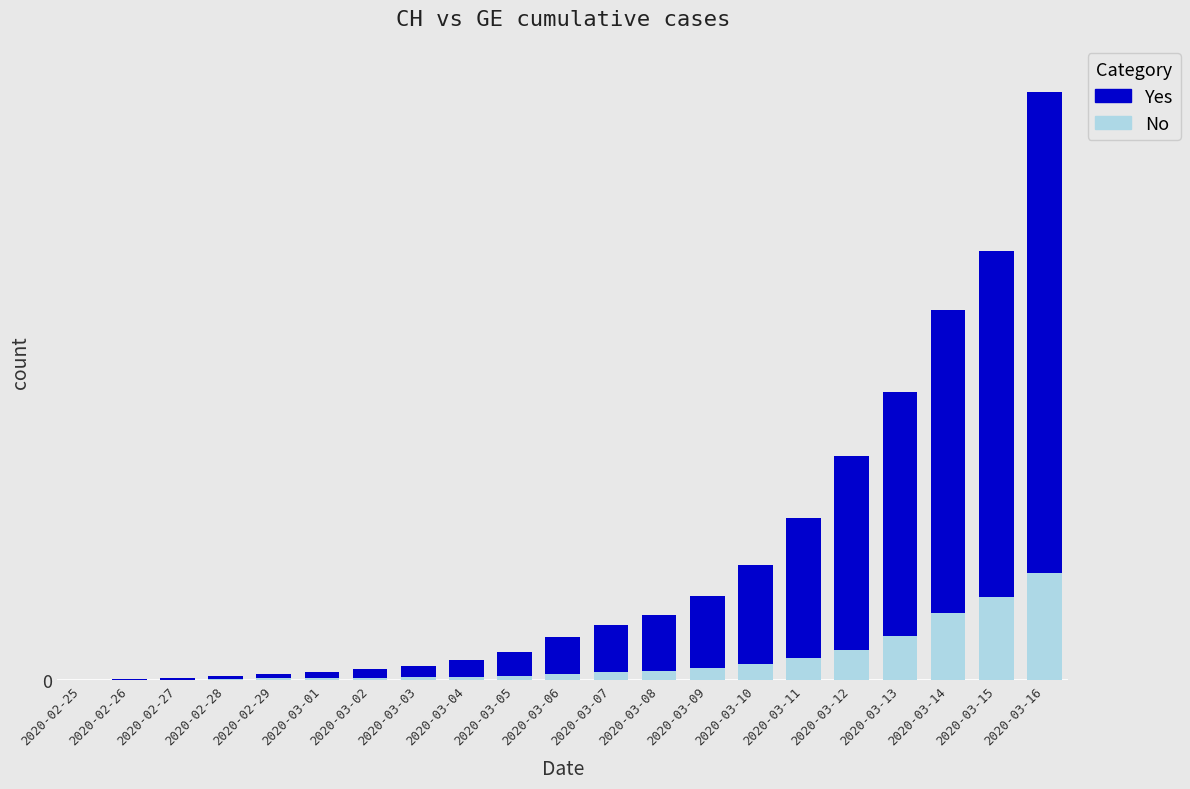

Are the bars horizontal?

No